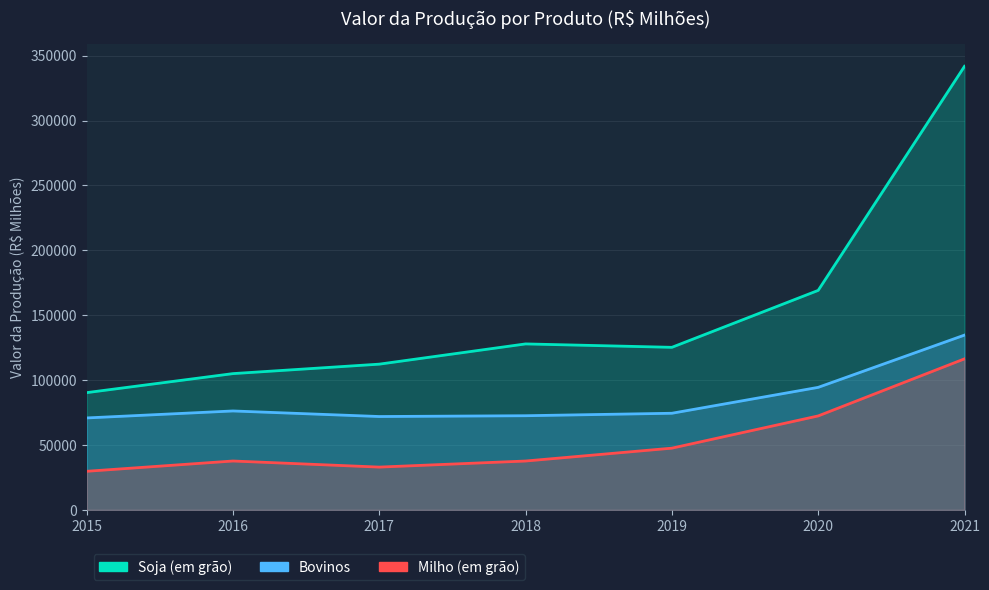

List the labels in order of Milho (em grão) value, largest first.

2021, 2020, 2019, 2016, 2018, 2017, 2015